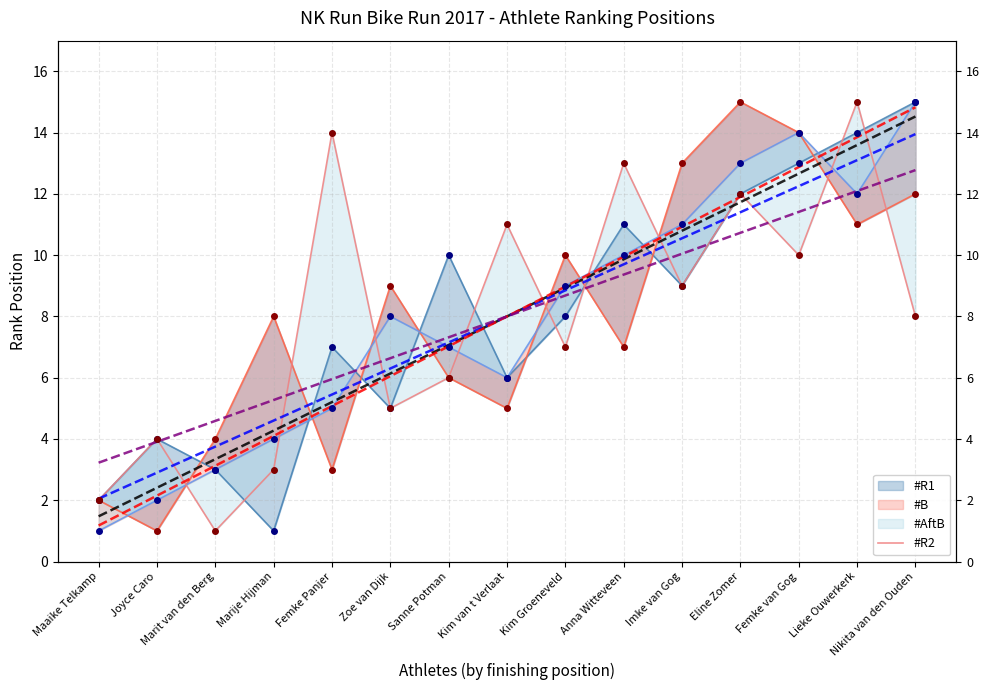

How many data points does each series have?

15